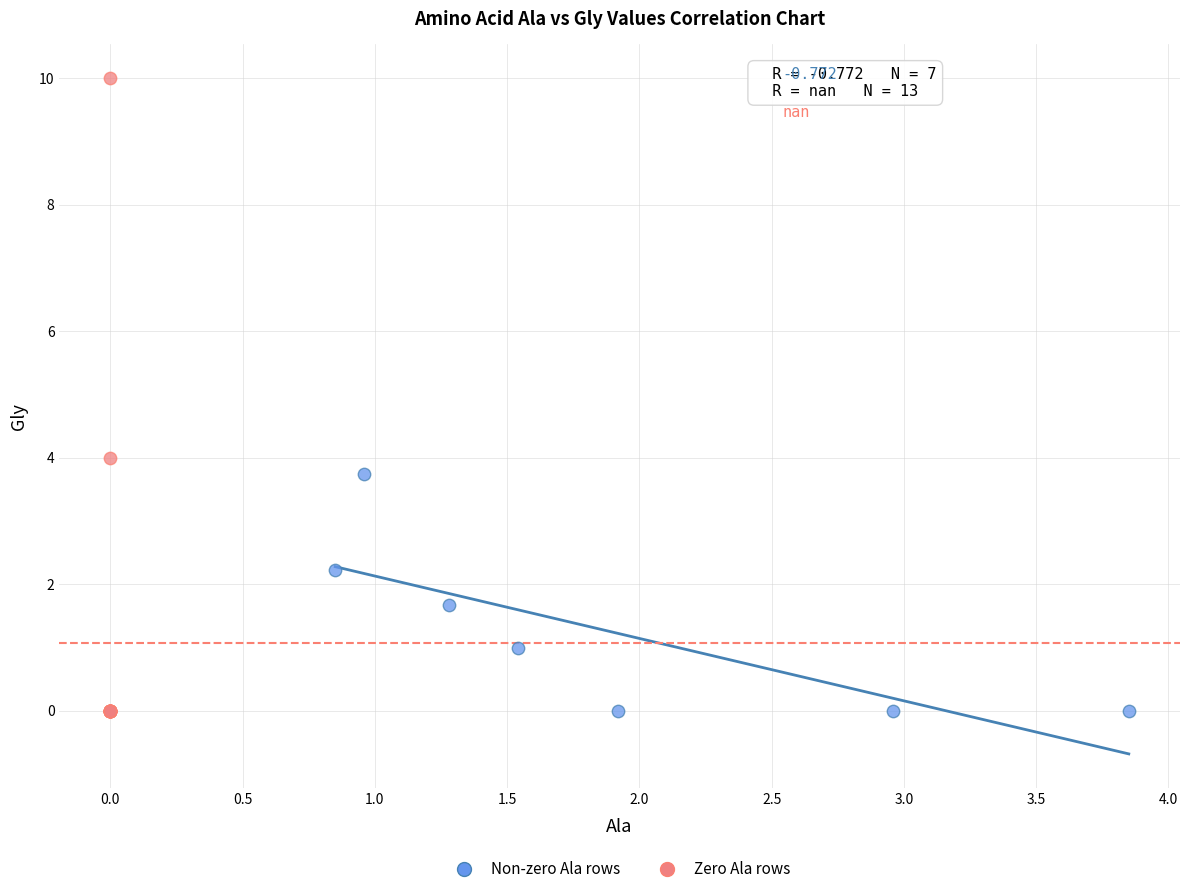

Which series has the largest Y range (max minus min)?

Zero Ala rows